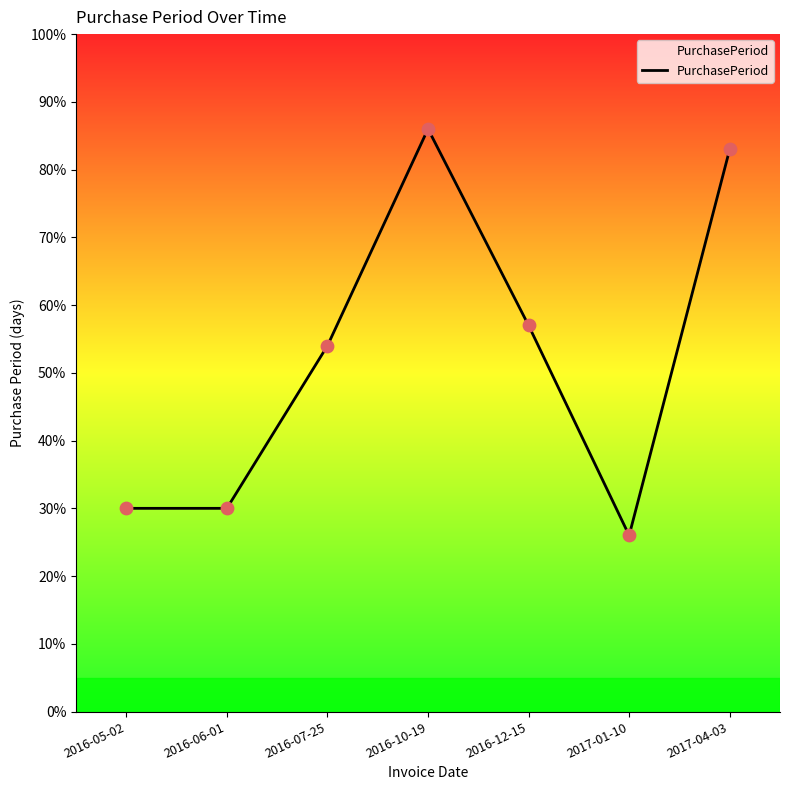

What is the change in value from 2016-06-01 to 2016-07-25?

+24